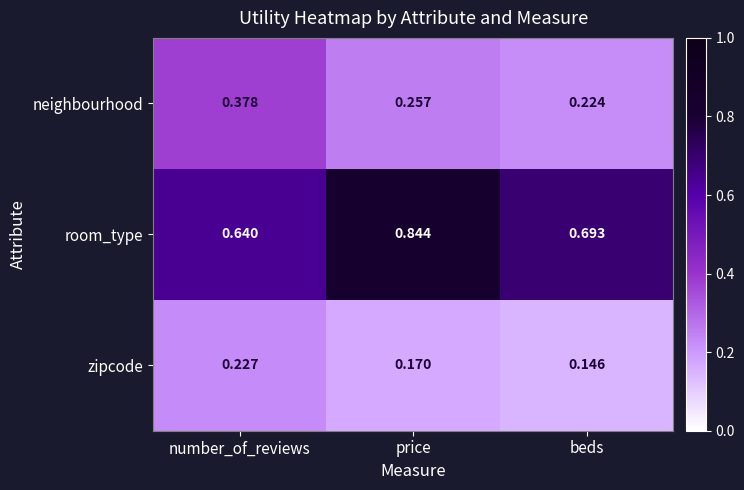

Which category has the lowest value in the zipcode series?

beds